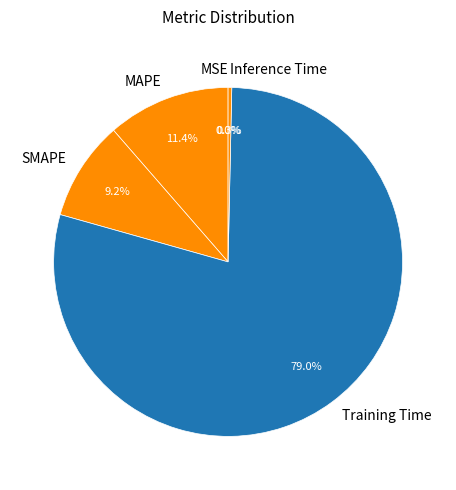

To the nearest percent, what percentage of the pie is MAPE?

11%